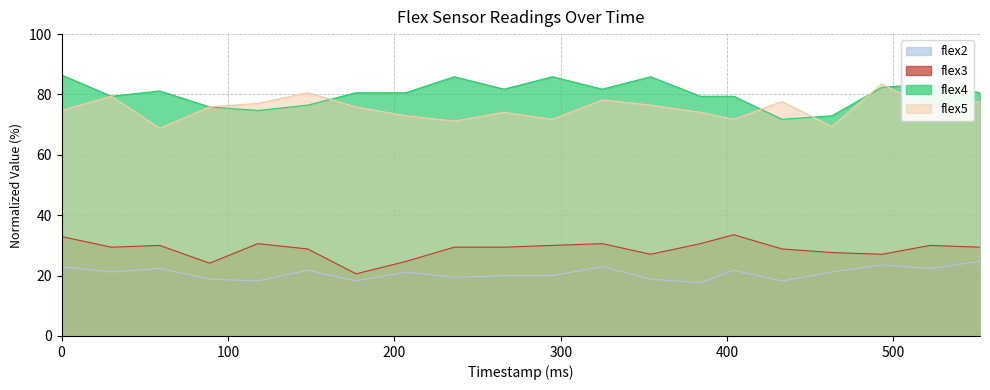

What is the average value of the flex2 series?

20.8